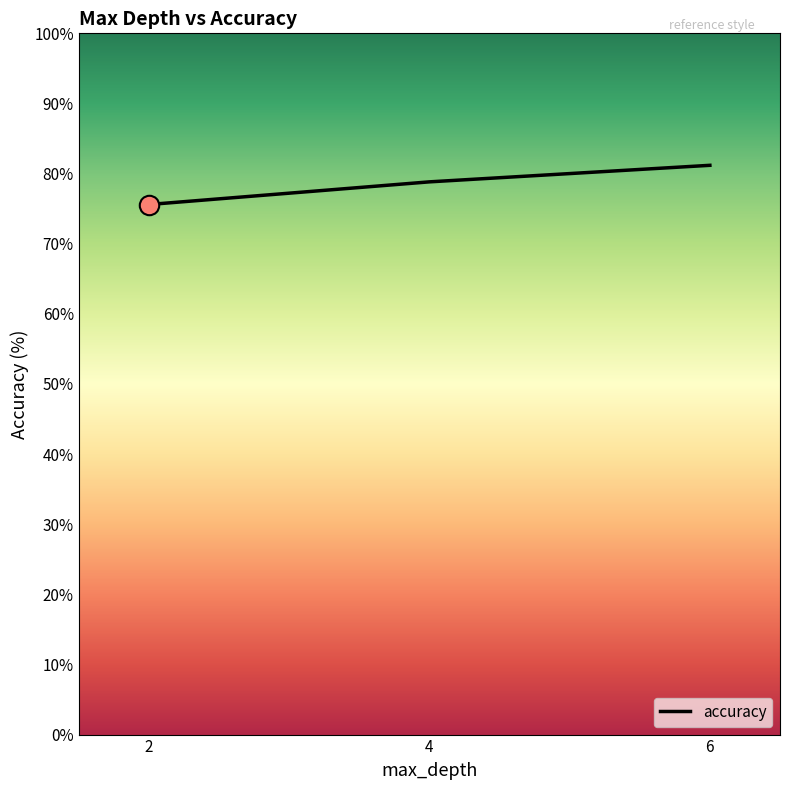

Which category has the highest value across all series?

6